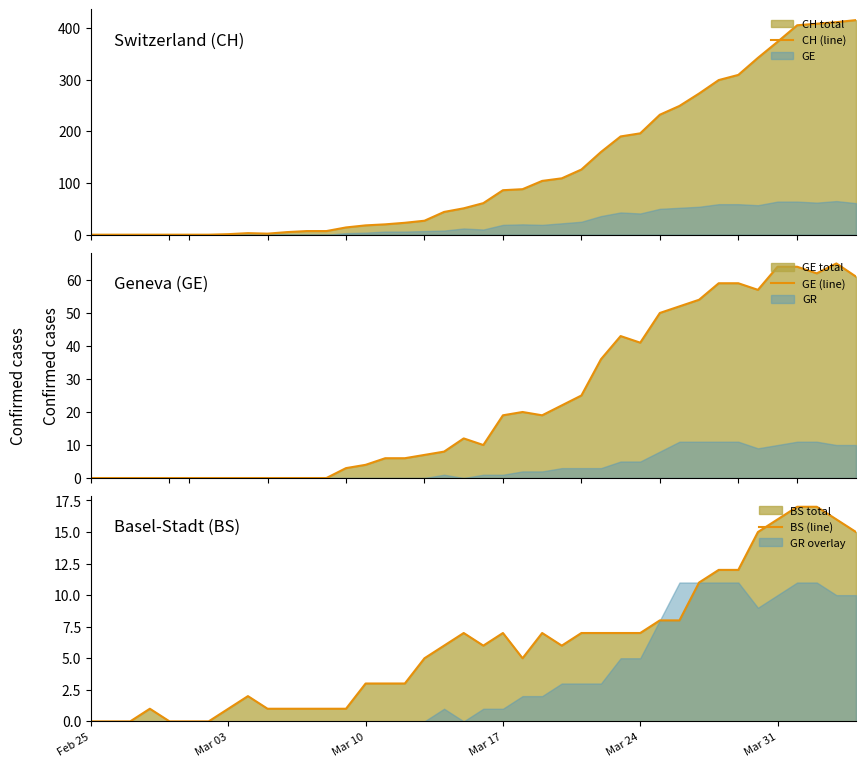

At which category does the chart reach its minimum across all series?

Feb 25